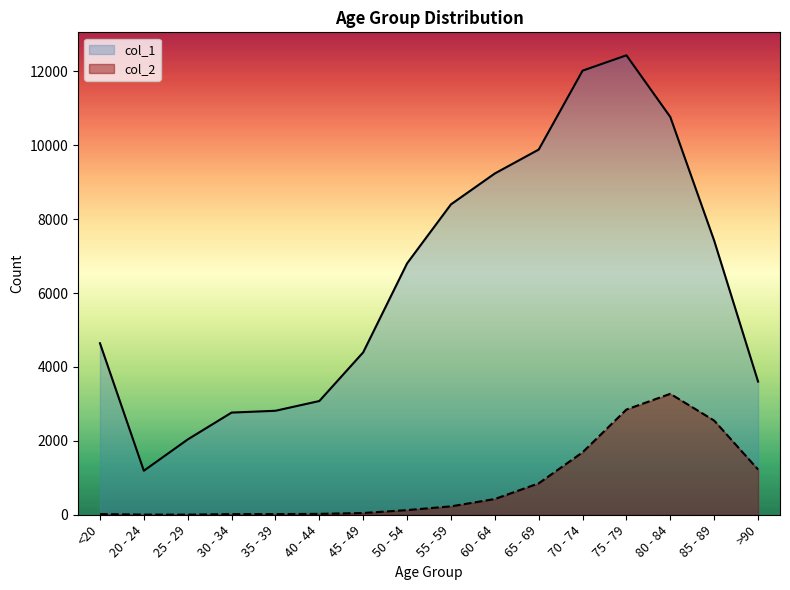

At which category does the chart reach its minimum across all series?

25 - 29